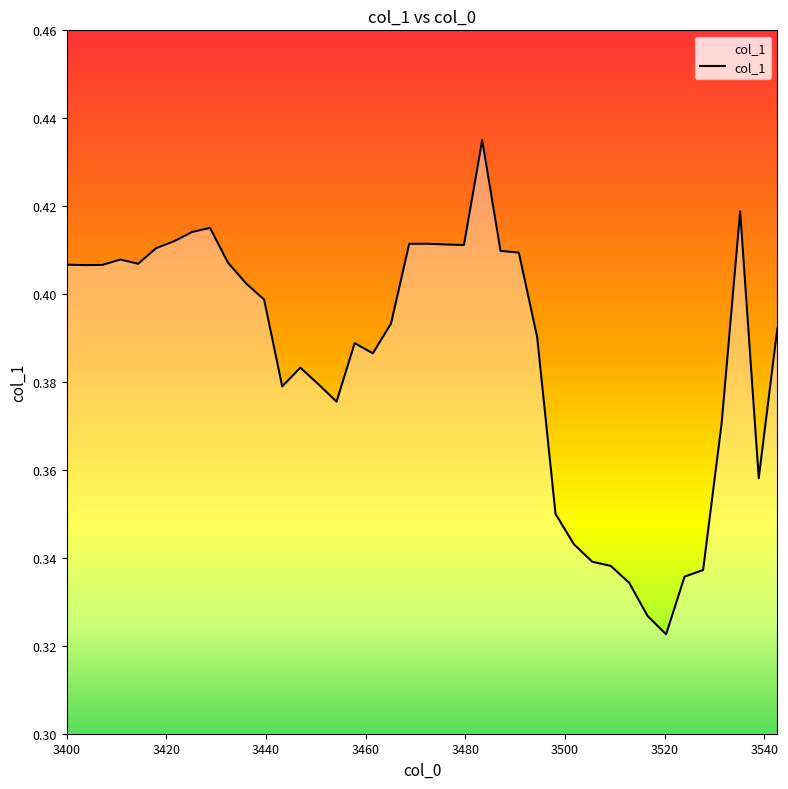

What is the label of the 40th point from the right?

3400